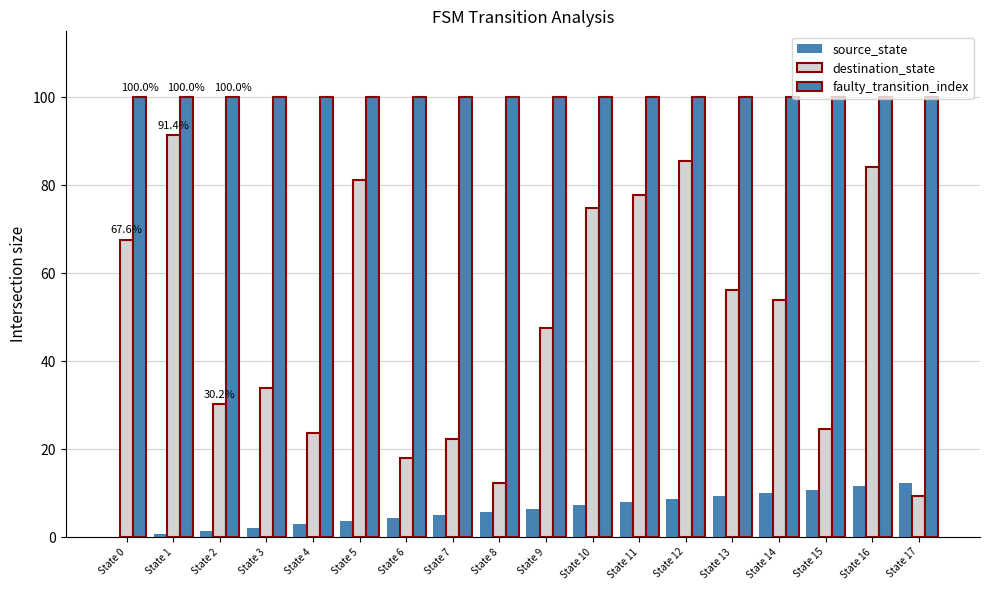

Rank the series by their average value, from highest to lowest.

faulty_transition_index, destination_state, source_state